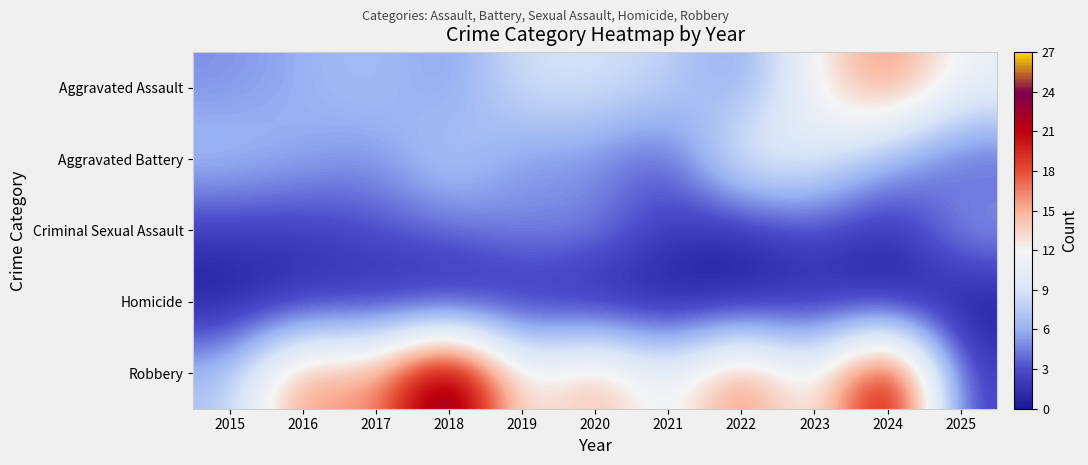

List the series in order of their peak value, lowest first.

Homicide, Criminal Sexual Assault, Aggravated Battery, Aggravated Assault, Robbery